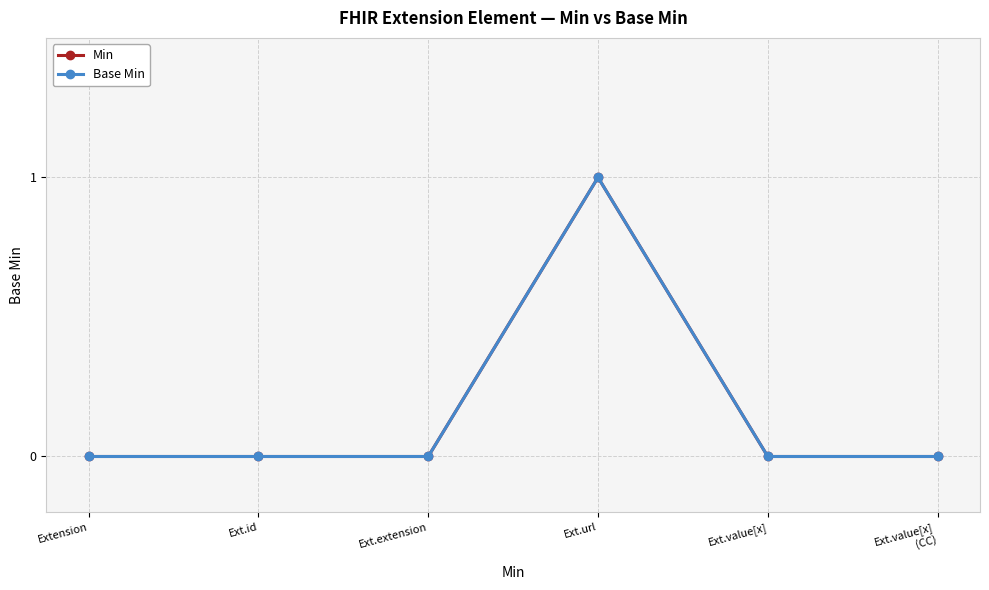

Which label corresponds to the smallest value in the chart?

Extension